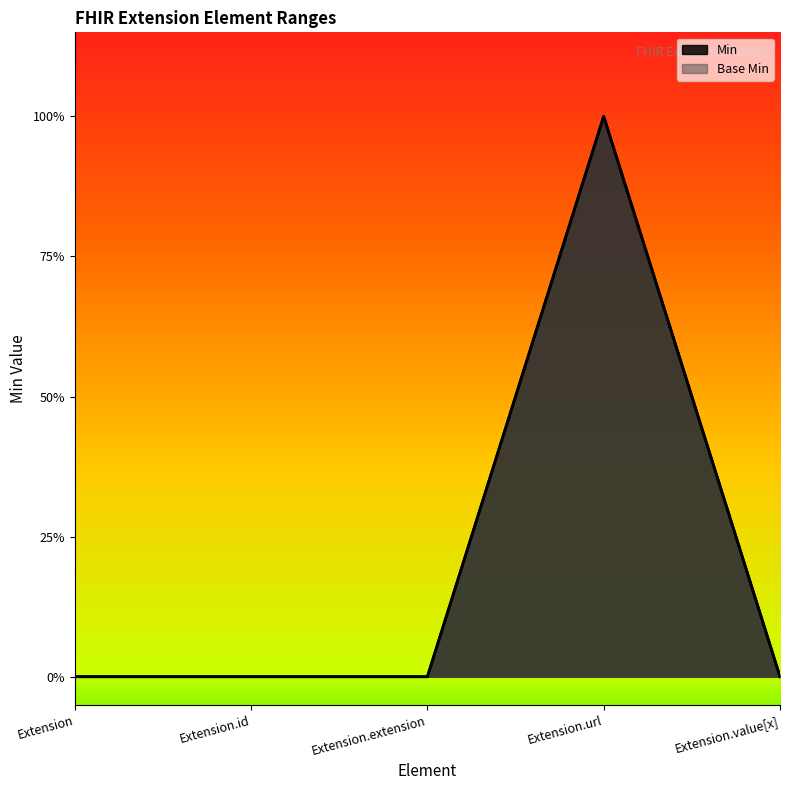

True or false: Min and Base Min intersect in this chart.

False